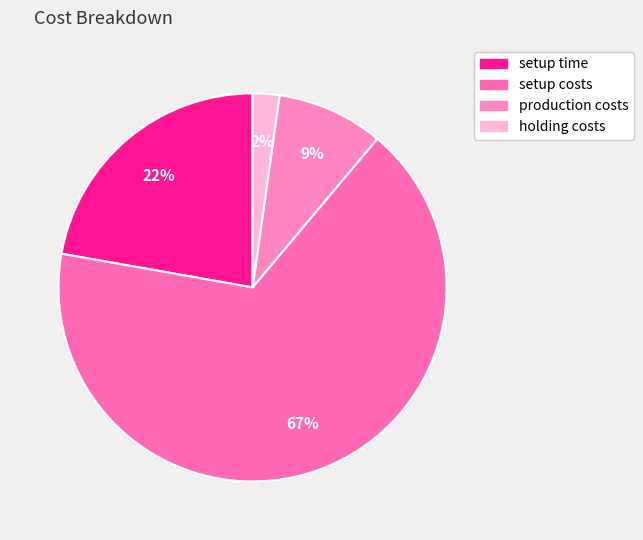

Approximately how many times larger is the value at setup costs compared to production costs?

7.5